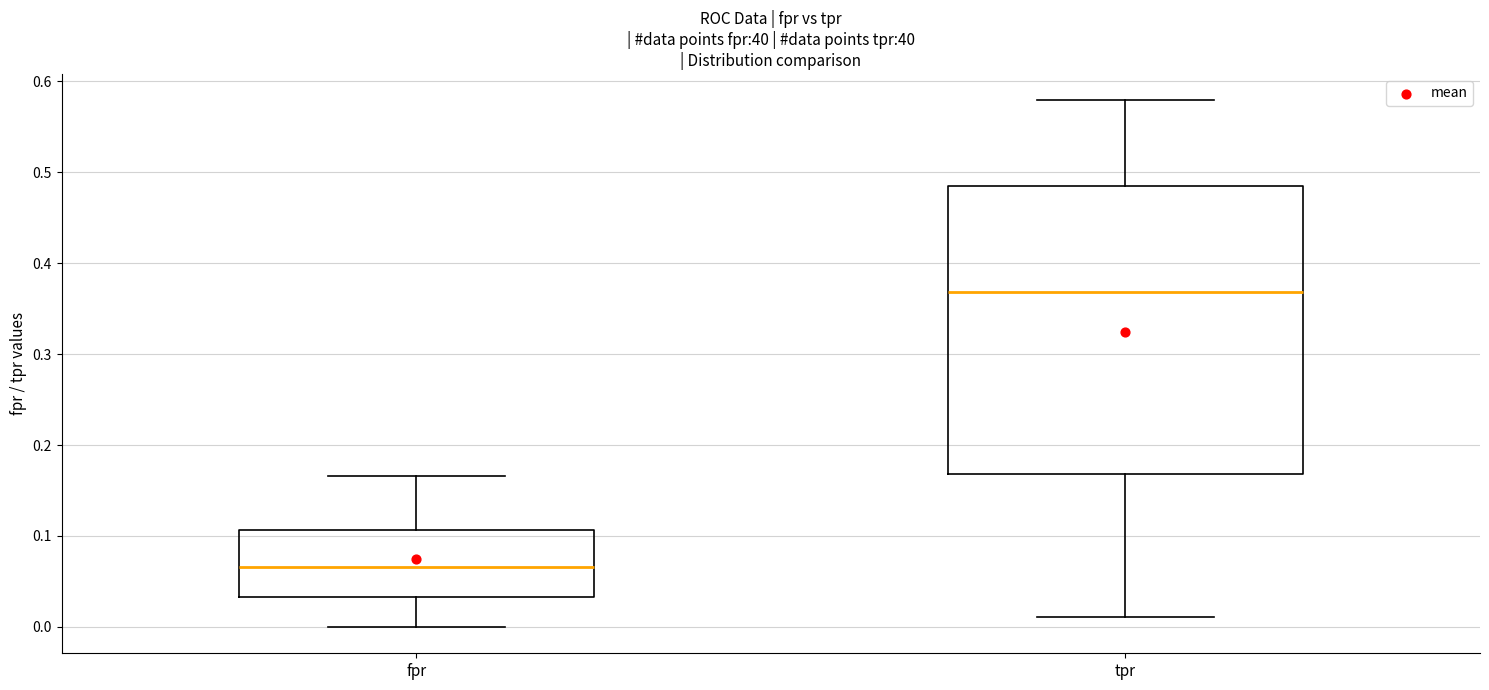

Where does the median line of the box for tpr sit on the y-axis? The values are not printed on the chart, so give them approximately, as read against the axis.

0.37